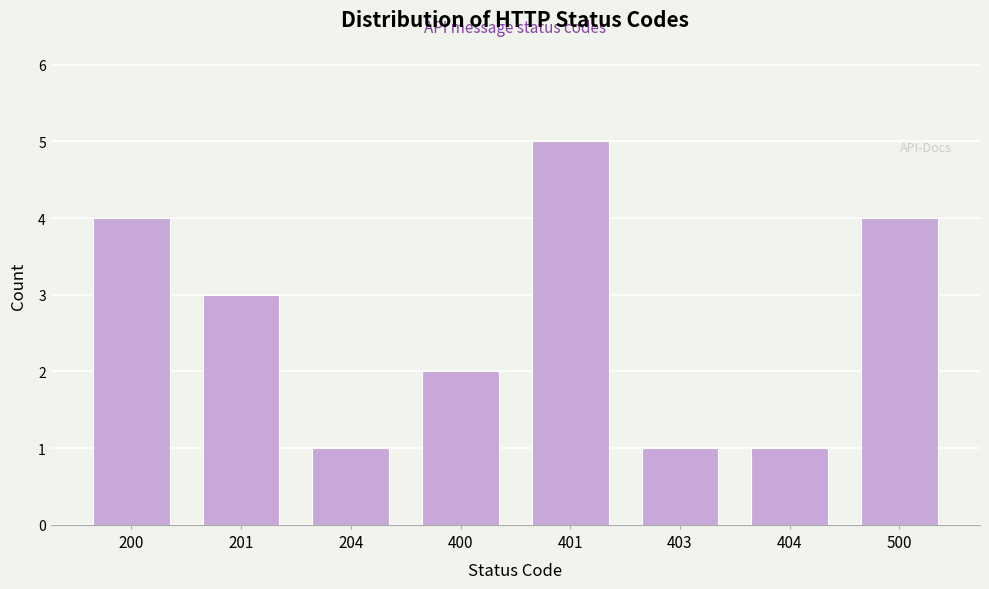

Reading left to right, list all the values displayed in this chart.

4	3	1	2	5	1	1	4